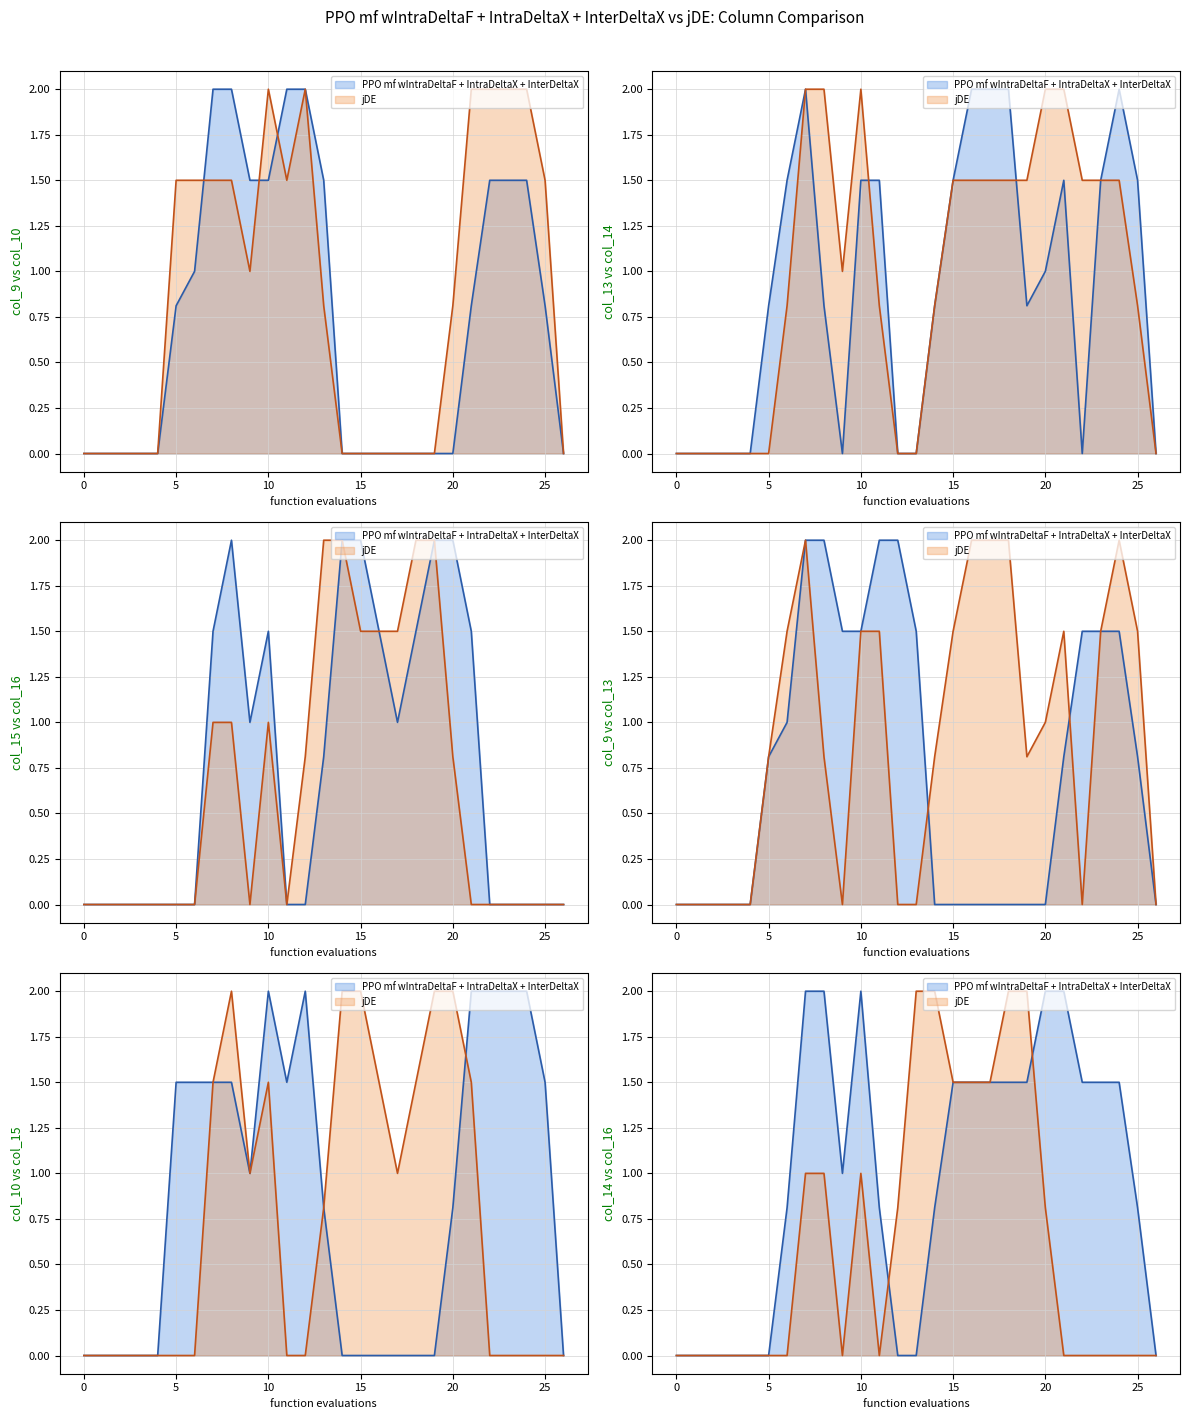

Is it true that PPO mf wIntraDeltaF + IntraDeltaX + InterDeltaX equals 0.0 at 26?

True